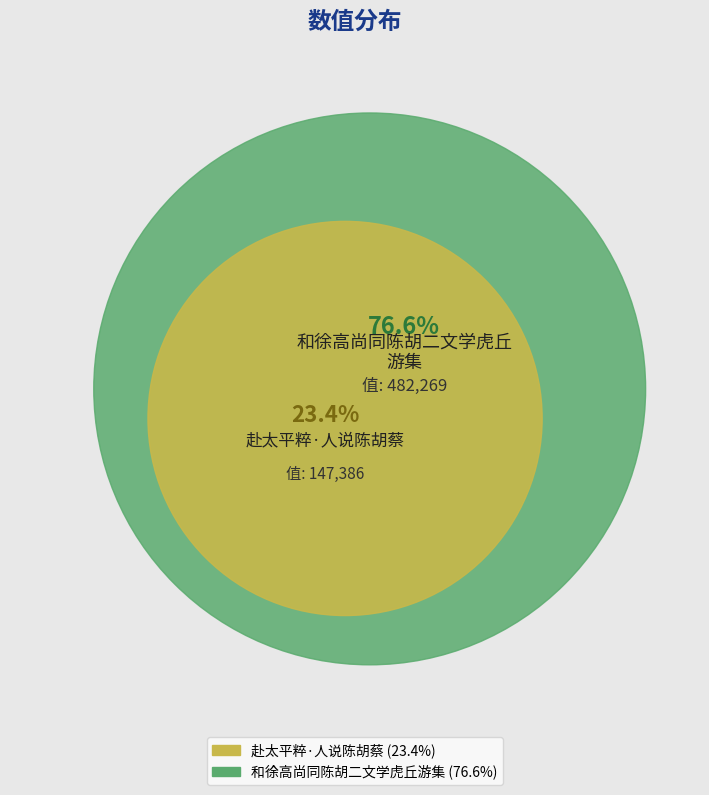

Which slice represents more than half of the pie?

和徐高尚同陈胡二文学虎丘游集